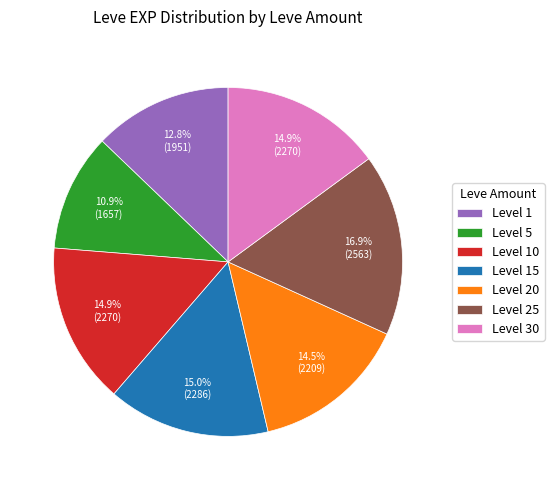

What percentage do Level 25 and Level 15 together represent?

31.9%